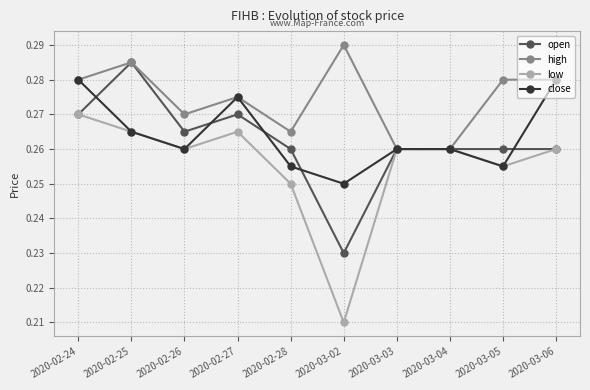

The value of high at 2020-03-05 is 0.4. True or false?

False